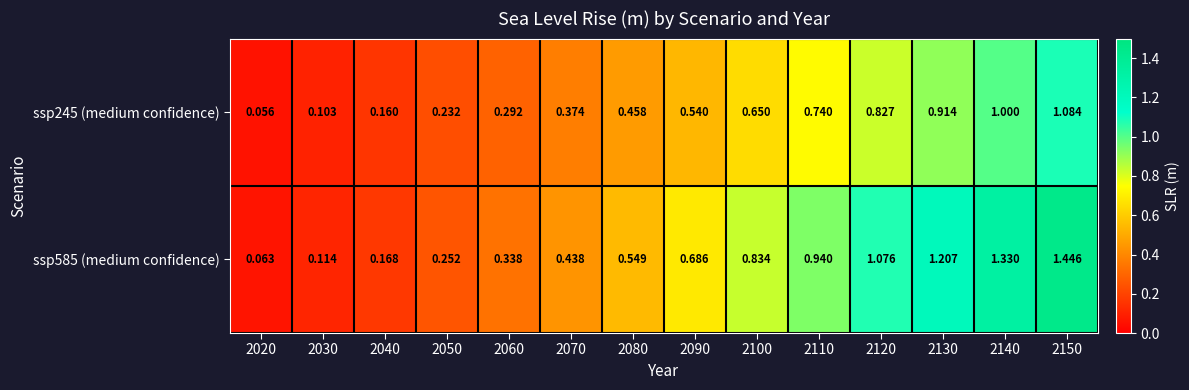

Rank the series at 2050 from highest to lowest value.

ssp585 (medium confidence), ssp245 (medium confidence)